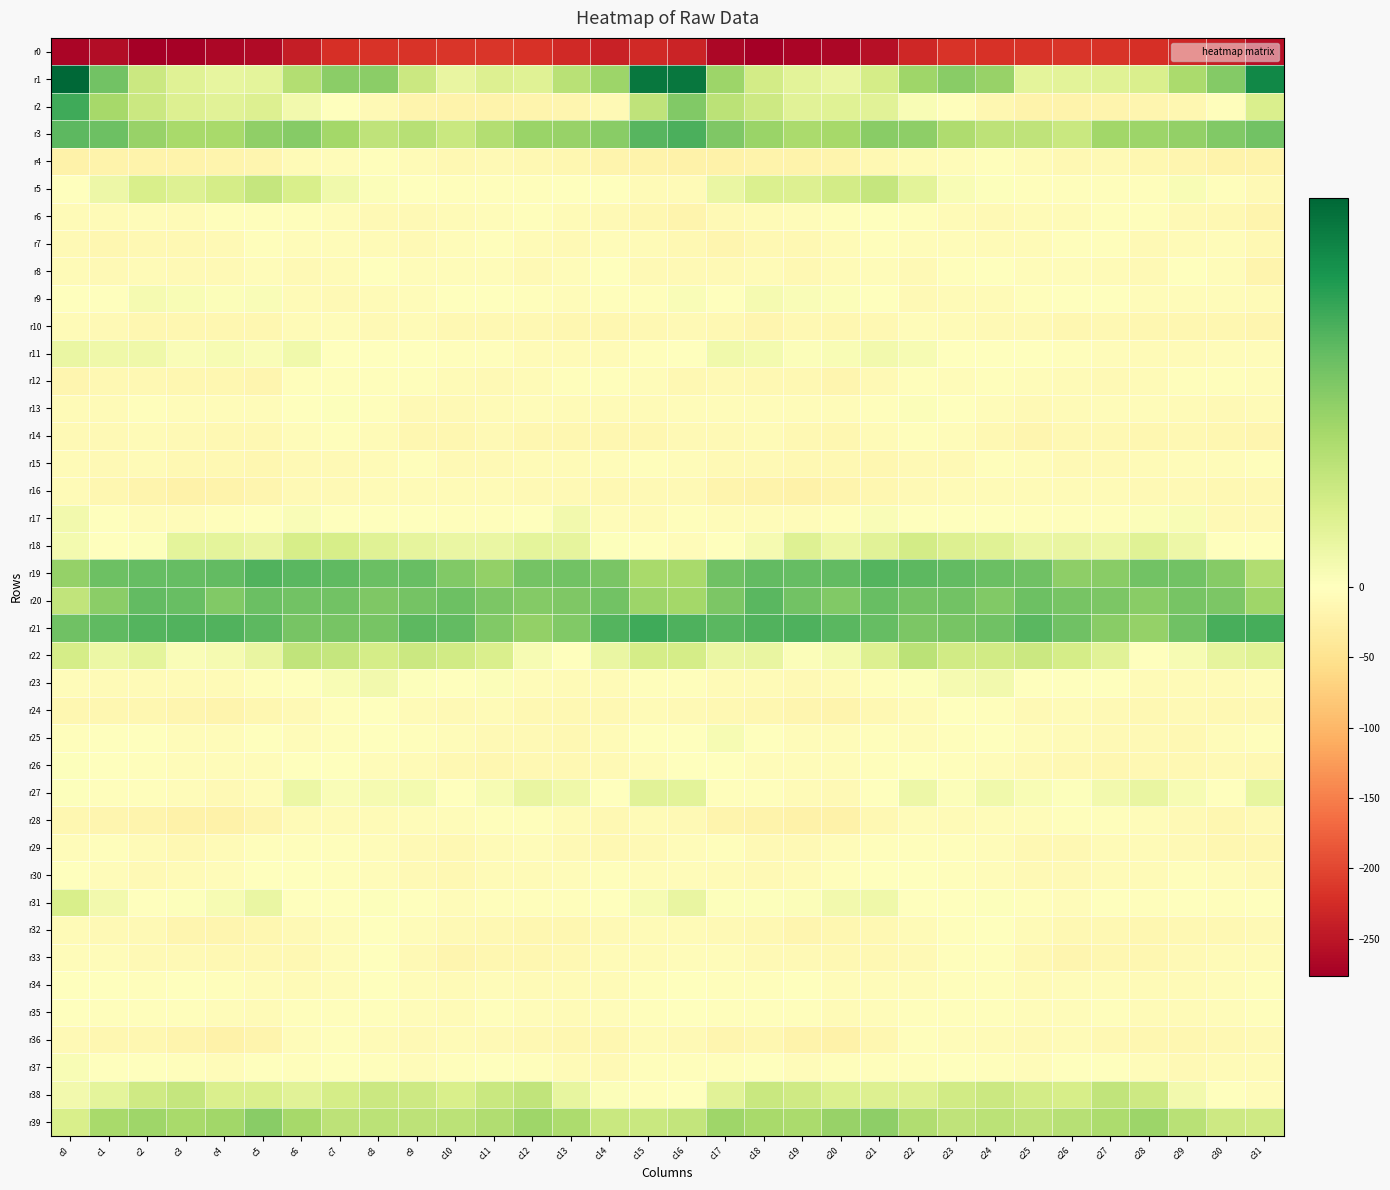

Which has a higher value, c10 or c11?

c10